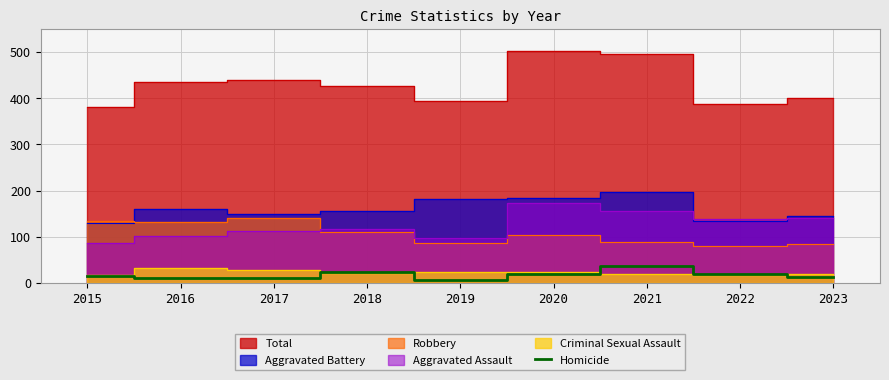

The chart shows a value of 6 at 2017. True or false?

False